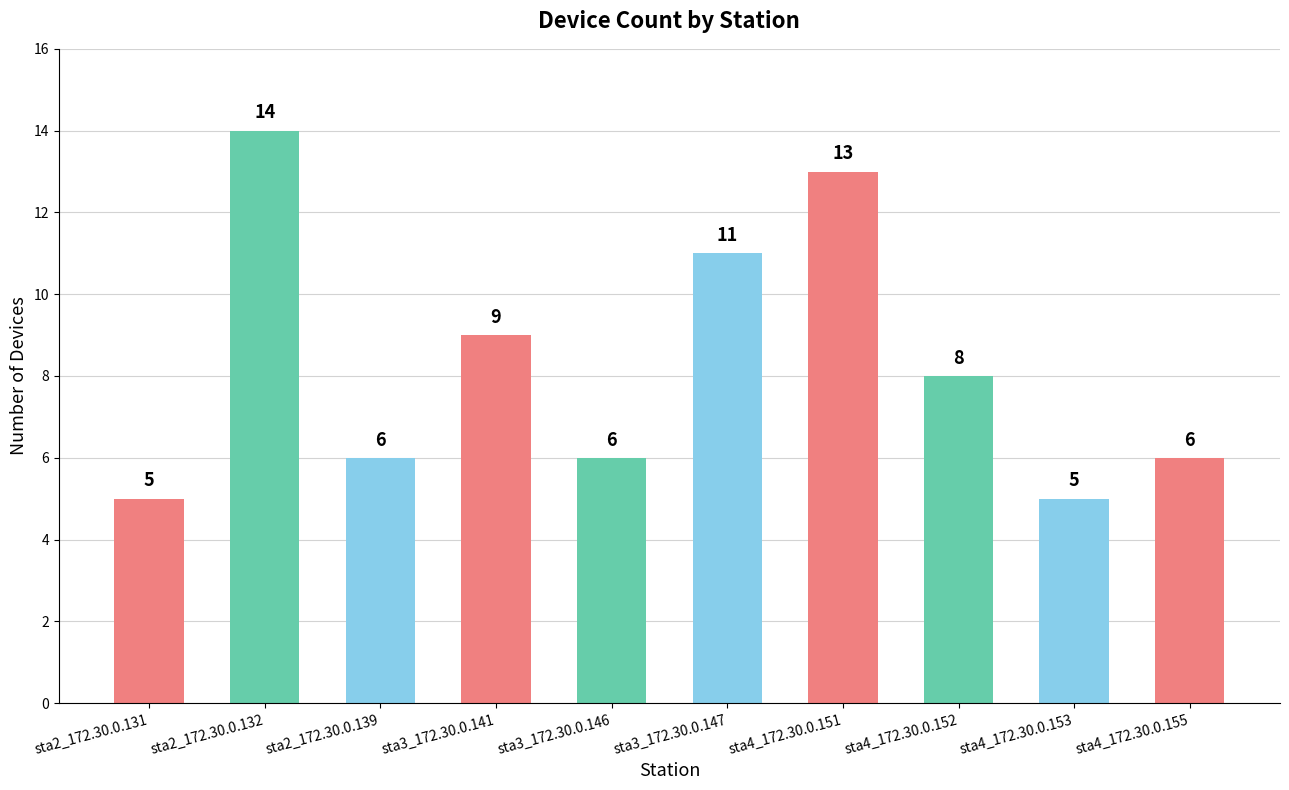

Reading left to right, list all the values displayed in this chart.

sta2_172.30.0.131=5	sta2_172.30.0.132=14	sta2_172.30.0.139=6	sta3_172.30.0.141=9	sta3_172.30.0.146=6	sta3_172.30.0.147=11	sta4_172.30.0.151=13	sta4_172.30.0.152=8	sta4_172.30.0.153=5	sta4_172.30.0.155=6